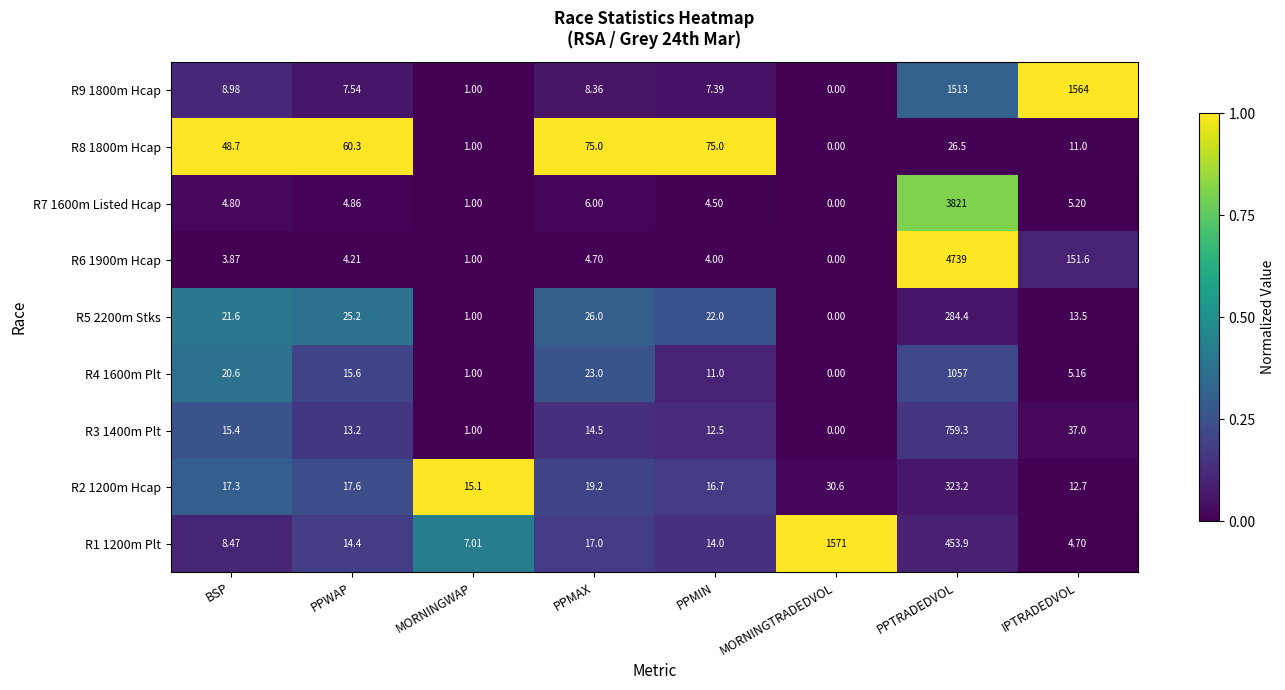

Which label corresponds to the smallest value in the chart?

MORNINGTRADEDVOL